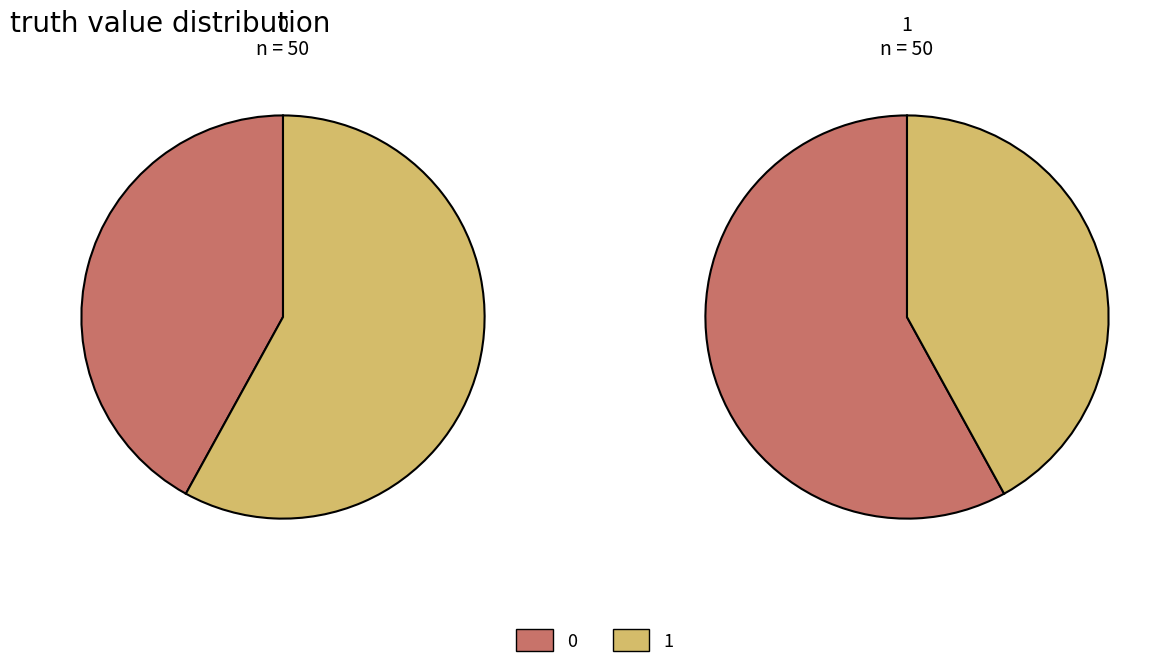

What is the majority slice?

1